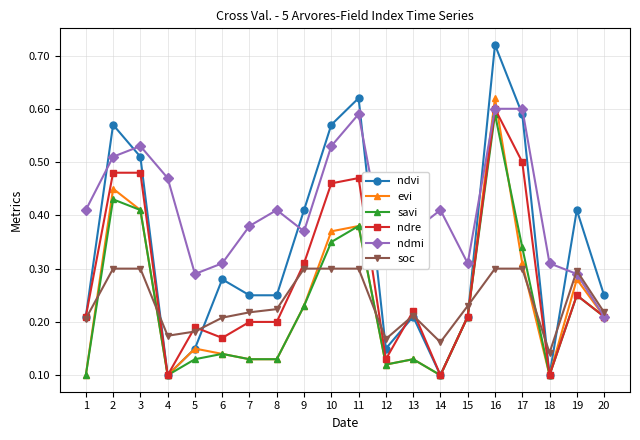

Which category has the highest value across all series?

16